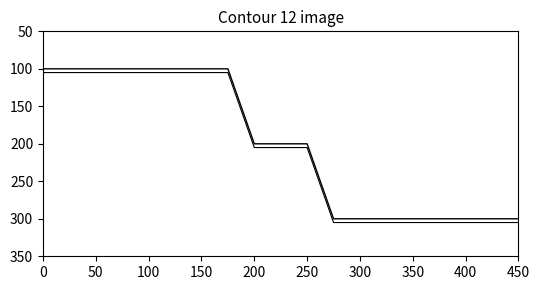

Does the chart display data point markers on the line(s)?

No